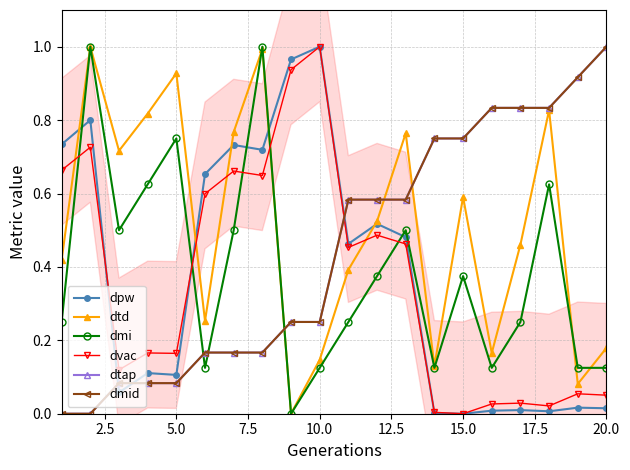

How many categories are shown in the chart?

20